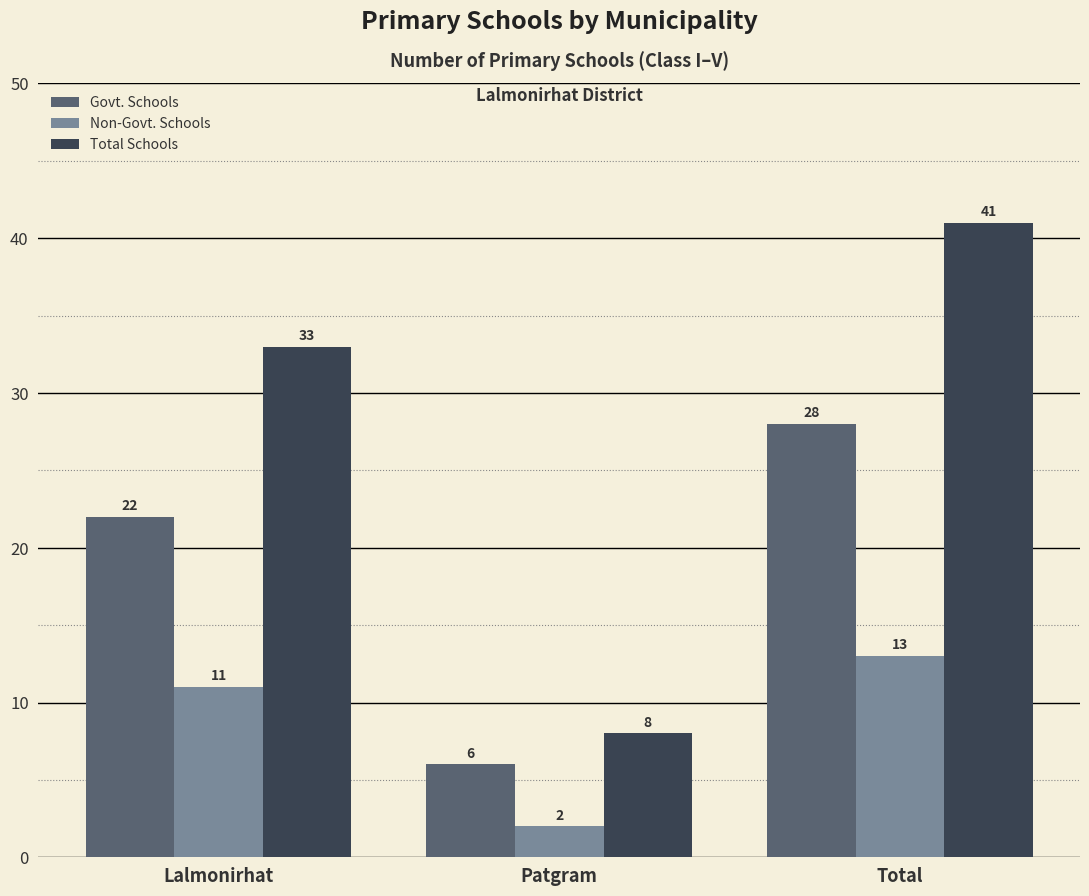

What is the sum of the Total Schools values at Lalmonirhat and Patgram?

41